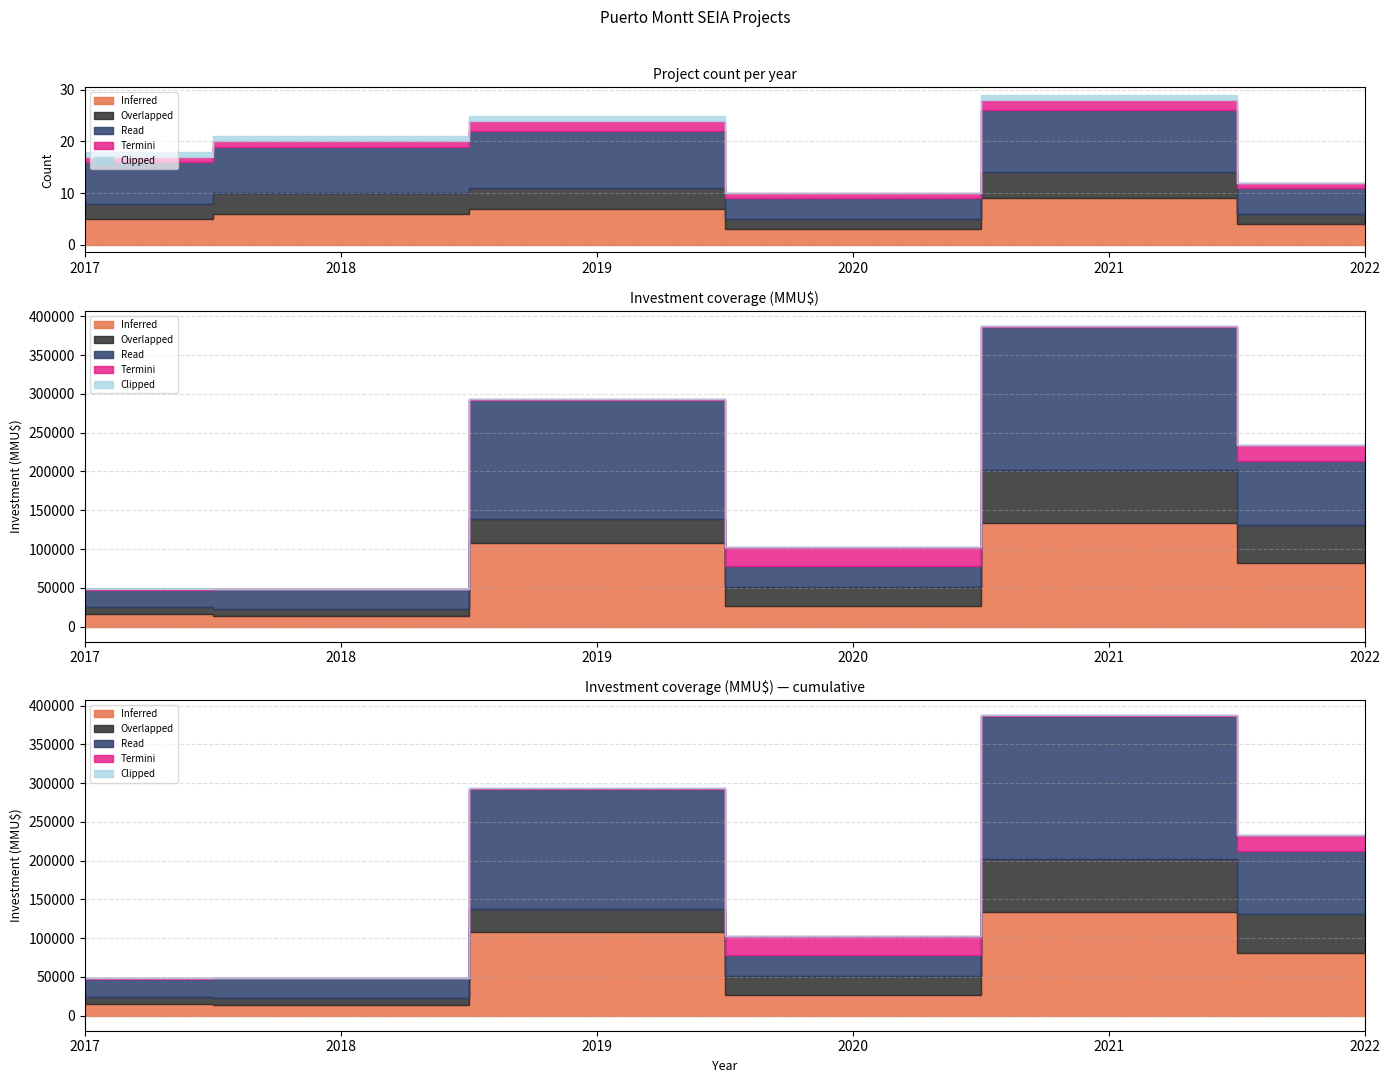

At which category is the sum across all series the highest?

2021